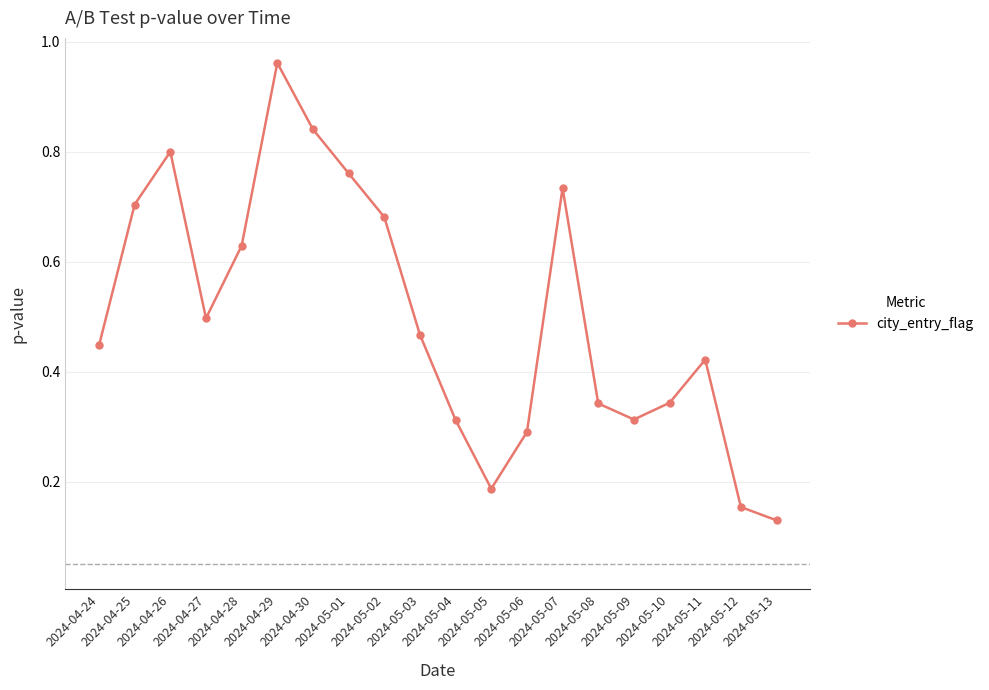

True or false: there are more than 1 points higher than both neighbors.

True